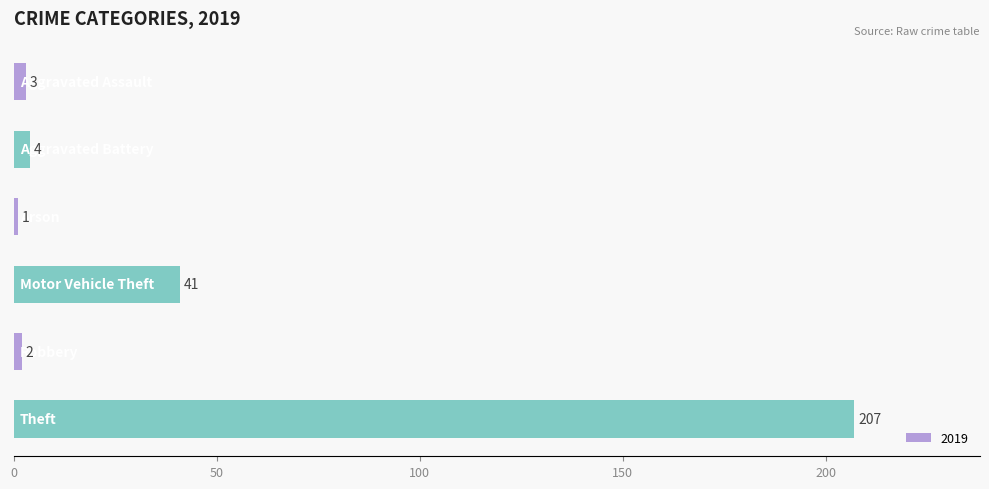

What is the value of the 1st bar from the top?

3